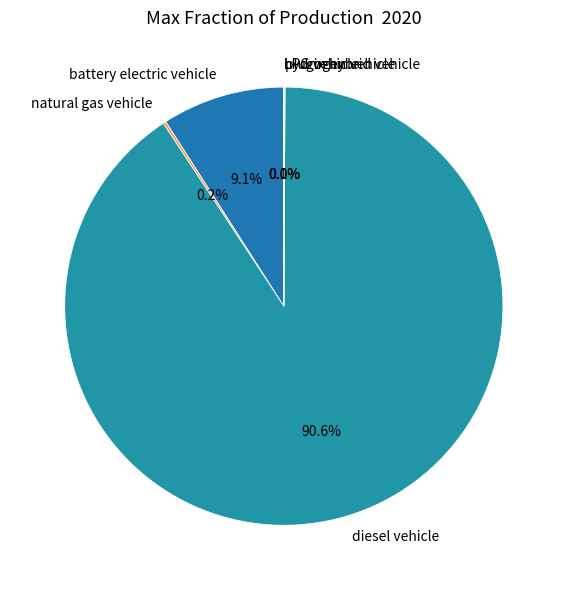

Which category has the biggest portion of the pie?

diesel vehicle